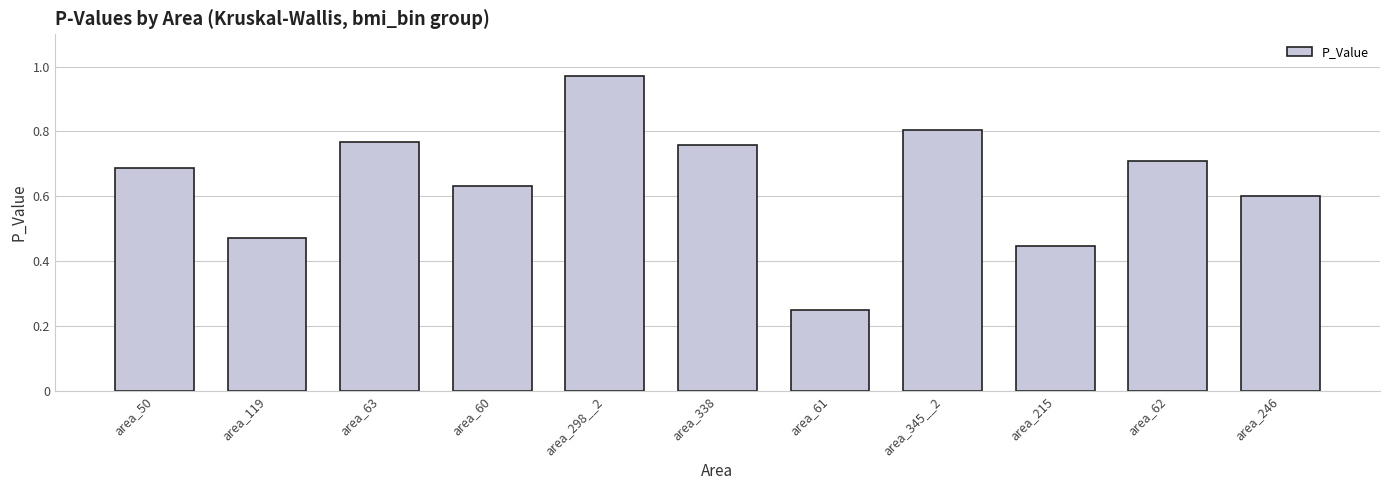

Rank the categories by value from highest to lowest.

area_298__2, area_345__2, area_63, area_338, area_62, area_50, area_60, area_246, area_119, area_215, area_61